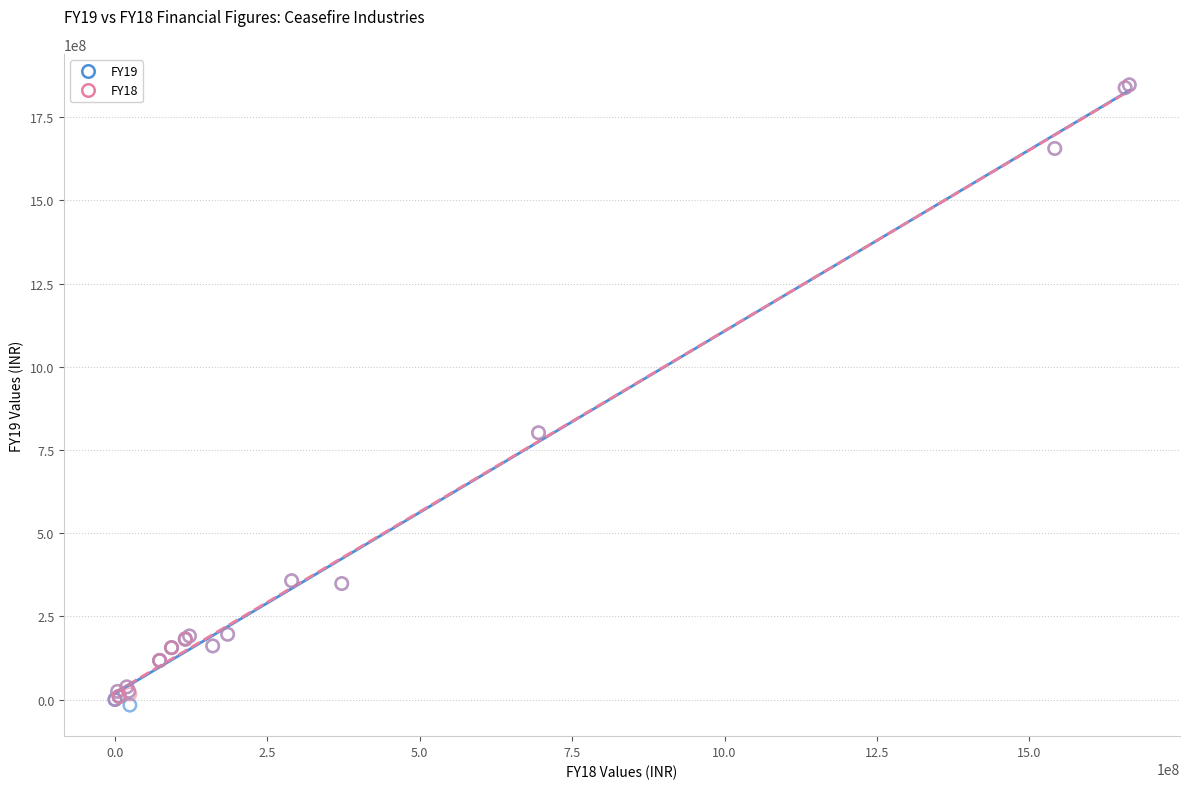

What are all the series names shown in the legend?

FY19, FY18